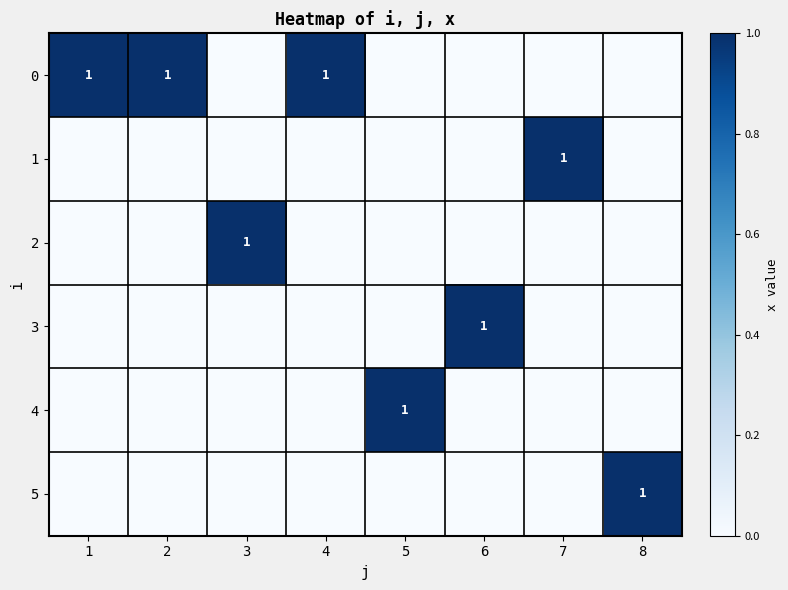

Count the 4 values in the range 0 to 1.

8